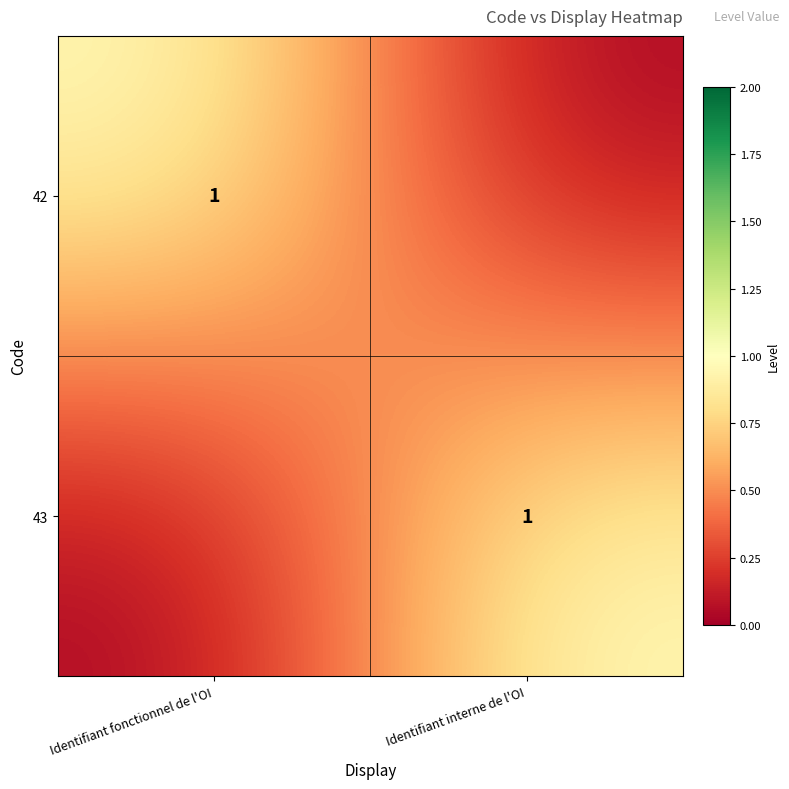

The value of 43 at Identifiant interne de l'OI is 1. True or false?

True